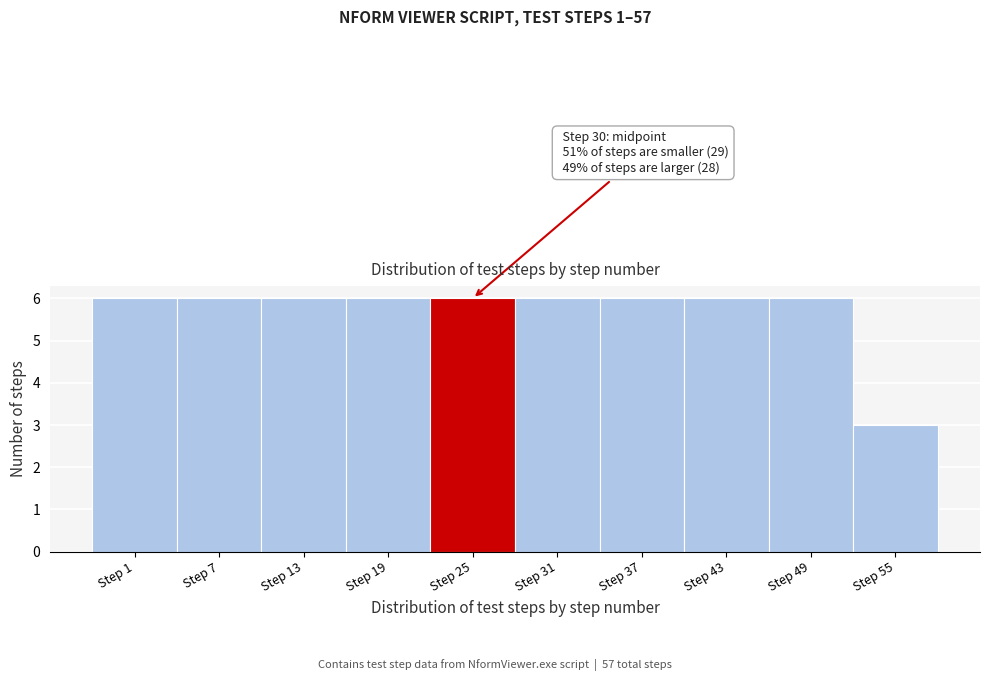

Reading left to right, extract all data points from this chart.

6	6	6	6	6	6	6	6	6	3